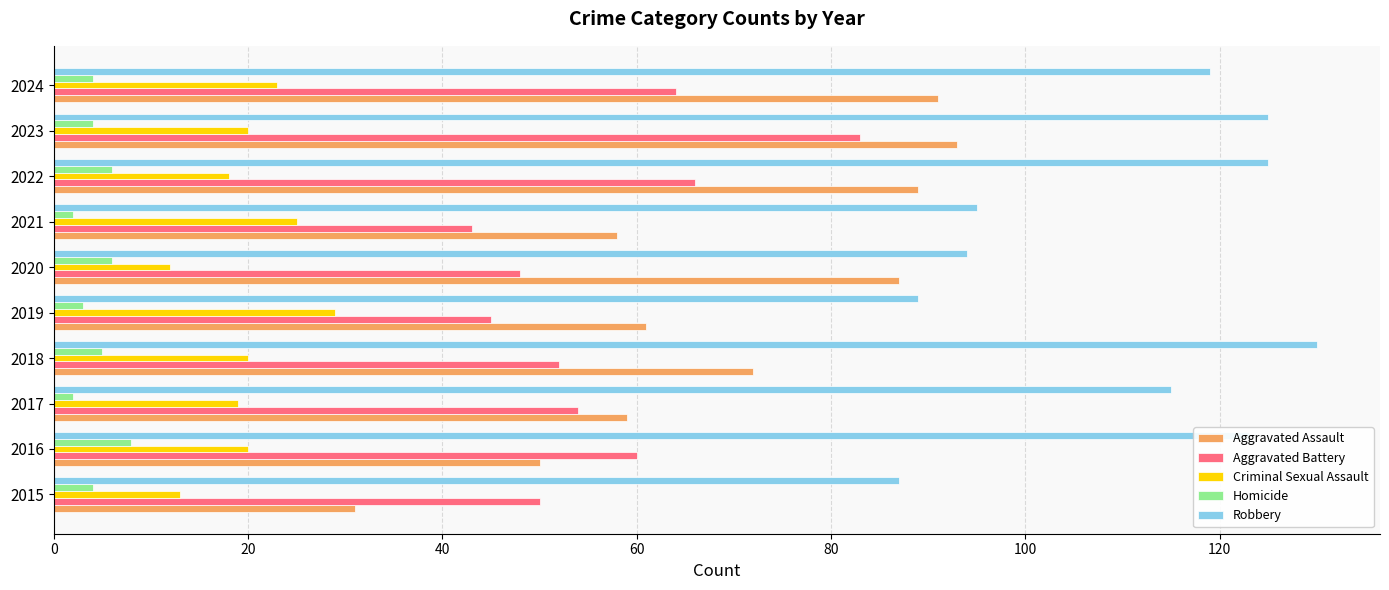

What is the lowest value of the Aggravated Battery series?

43